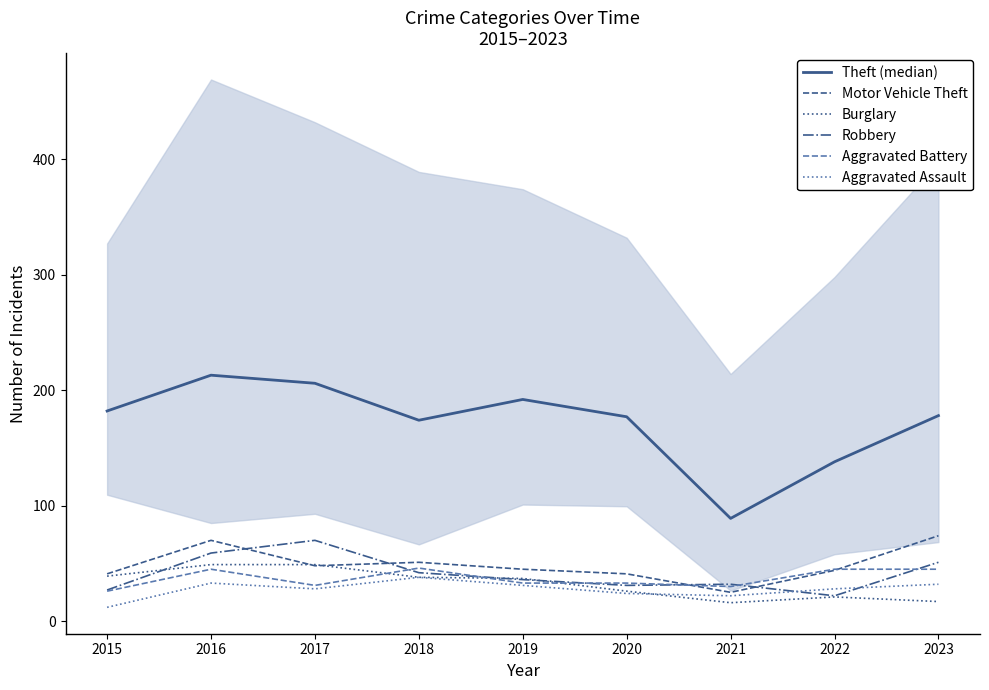

In Robbery, how many points are higher than both neighbors (excluding endpoints)?

2